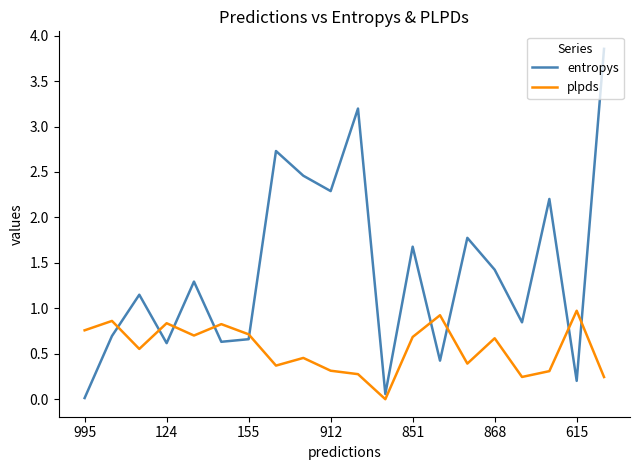

True or false: plpds and entropys cross at least once.

True